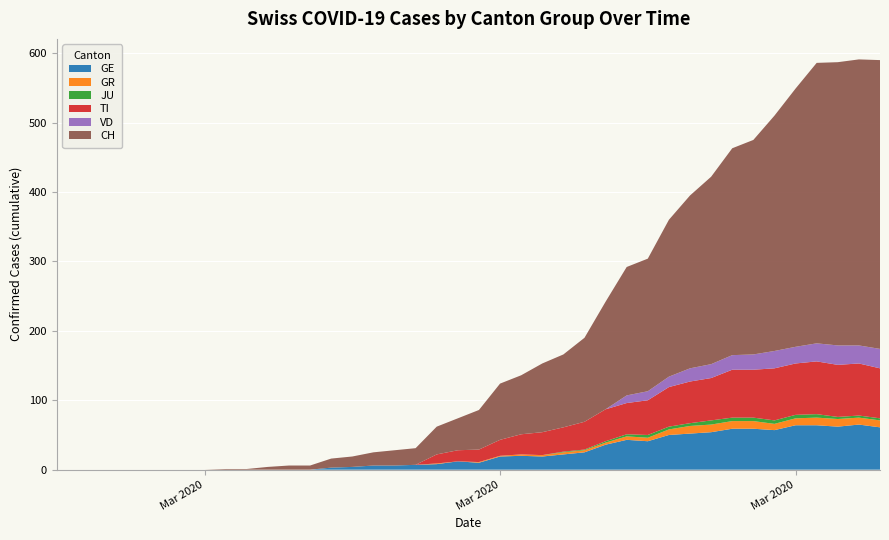

Reading left to right, list all the values displayed in this chart.

GE: 0=0	1=0	2=0	3=0	4=0	5=0	6=0	7=0	8=0	9=0	10=0	11=0	12=0	13=3	14=4	15=6	16=6	17=7	18=8	19=12	20=10	21=19	22=20	23=19	24=22	25=25	26=36	27=43	28=41	29=50	30=52	31=54	32=59	33=59	34=57	35=64	36=64	37=62	38=65	39=61
GR: 0=0	1=0	2=0	3=0	4=0	5=0	6=0	7=0	8=0	9=0	10=0	11=0	12=0	13=0	14=0	15=0	16=0	17=0	18=1	19=0	20=1	21=1	22=2	23=2	24=3	25=3	26=3	27=5	28=5	29=8	30=11	31=11	32=11	33=11	34=9	35=10	36=11	37=11	38=10	39=10
JU: 0=0	1=0	2=0	3=0	4=0	5=0	6=0	7=0	8=0	9=0	10=0	11=0	12=0	13=0	14=0	15=0	16=0	17=0	18=0	19=0	20=0	21=0	22=0	23=0	24=1	25=1	26=2	27=3	28=4	29=4	30=4	31=6	32=5	33=5	34=5	35=5	36=5	37=3	38=3	39=3
TI: 0=0	1=0	2=0	3=0	4=0	5=0	6=0	7=0	8=0	9=0	10=0	11=0	12=0	13=0	14=0	15=0	16=0	17=0	18=13	19=16	20=18	21=23	22=29	23=33	24=35	25=40	26=46	27=45	28=50	29=57	30=60	31=61	32=69	33=69	34=75	35=74	36=76	37=75	38=75	39=72
VD: 0=0	1=0	2=0	3=0	4=0	5=0	6=0	7=0	8=0	9=0	10=0	11=0	12=0	13=0	14=0	15=0	16=0	17=0	18=0	19=0	20=0	21=0	22=0	23=0	24=0	25=0	26=0	27=11	28=13	29=15	30=19	31=20	32=21	33=22	34=25	35=24	36=26	37=28	38=26	39=28
CH: 0=0	1=0	2=0	3=0	4=0	5=0	6=0	7=0	8=1	9=1	10=4	11=6	12=6	13=13	14=15	15=19	16=22	17=24	18=40	19=46	20=57	21=81	22=85	23=99	24=105	25=121	26=155	27=185	28=191	29=226	30=249	31=270	32=298	33=309	34=339	35=372	36=404	37=408	38=412	39=416